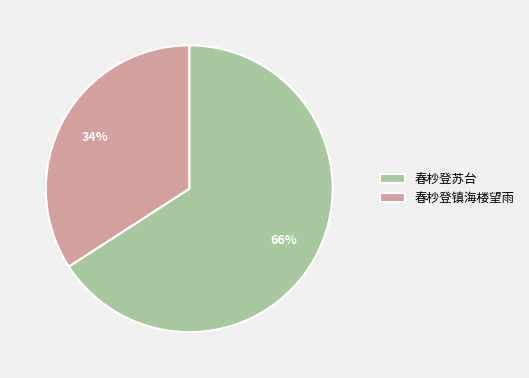

To the nearest percent, what portion does 春杪登镇海楼望雨 represent?

34%